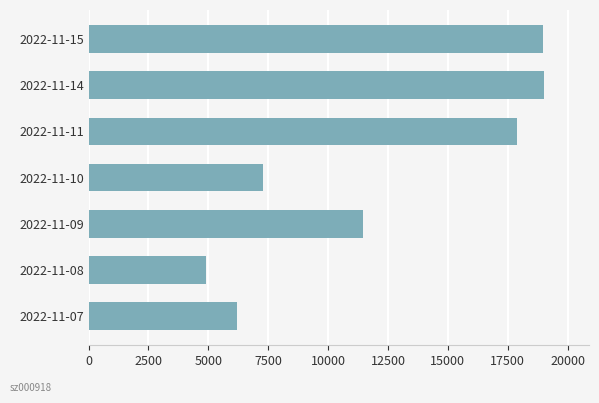

Which has a higher value, 2022-11-11 or 2022-11-07?

2022-11-11